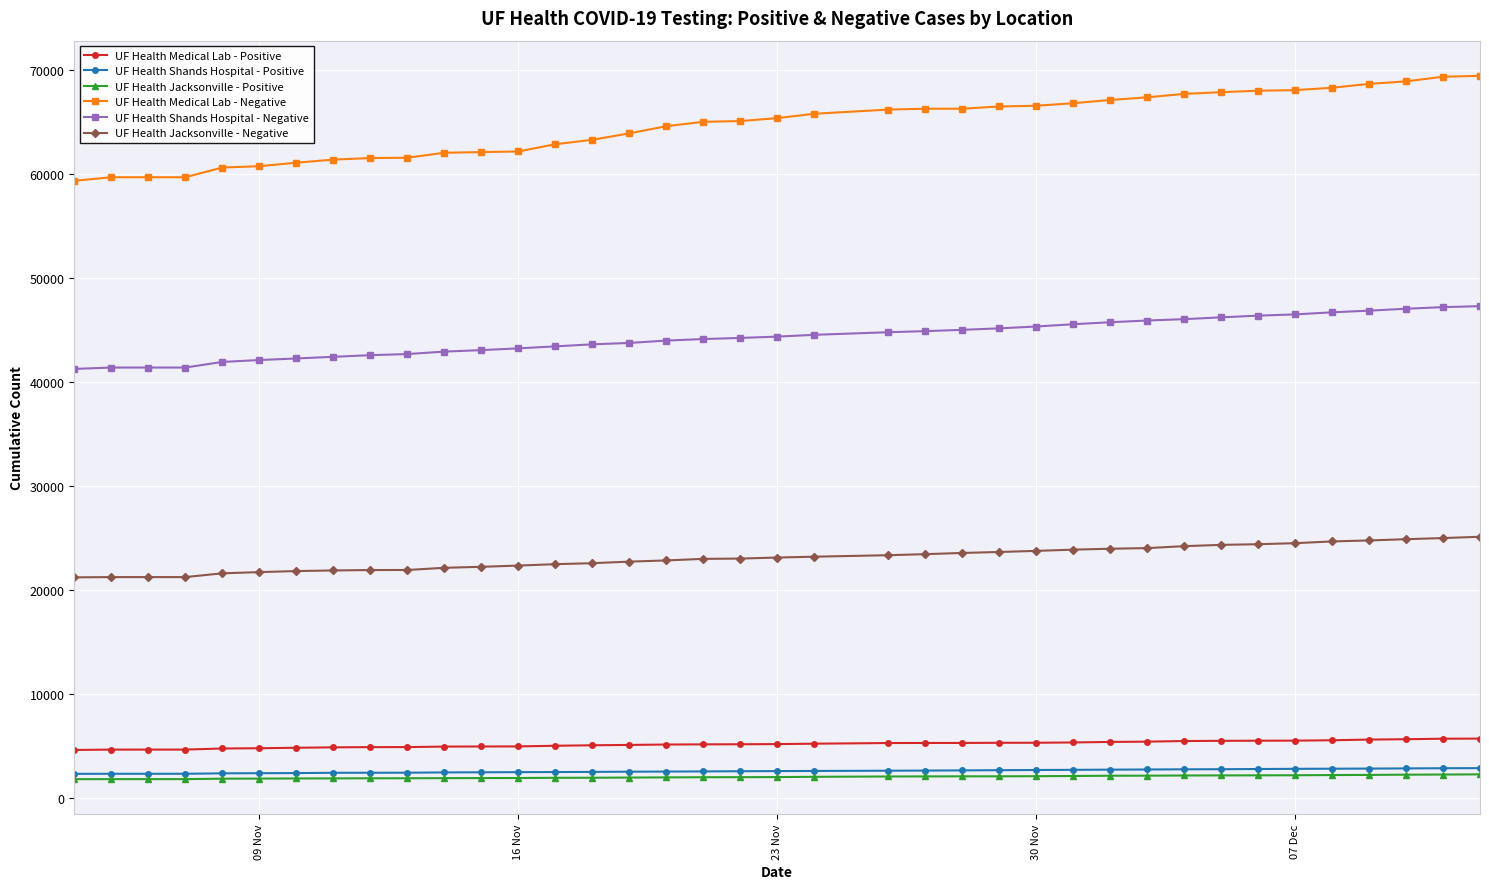

What is the value of the UF Health Medical Lab - Positive point at the 3rd from the left?

4650